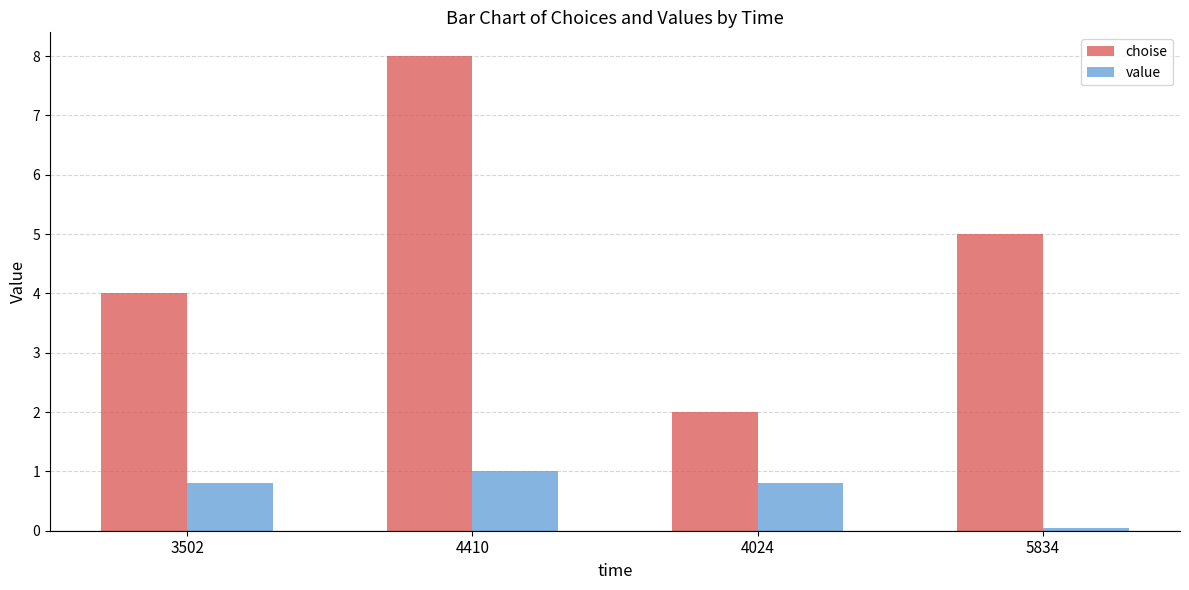

At 4410, list the series in order from smallest to largest.

value, choise